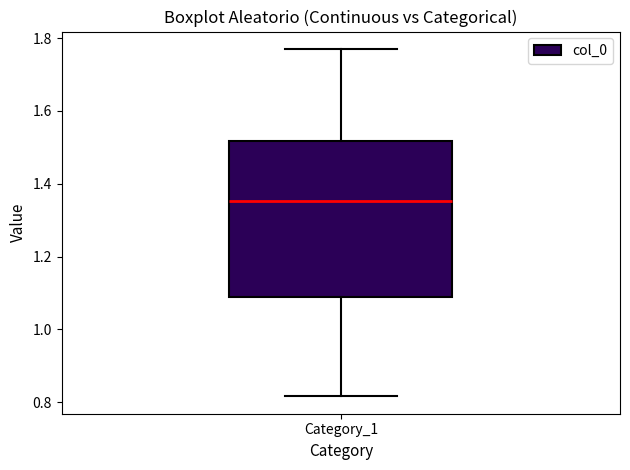

Read this box plot against the y-axis: the position of the median line, the range covered by the box, and the ends of both whiskers. The values are not printed on the chart, so give them approximately, as read against the axis.

median 1.36, box 1.08 to 1.52, whiskers 0.82 to 1.78